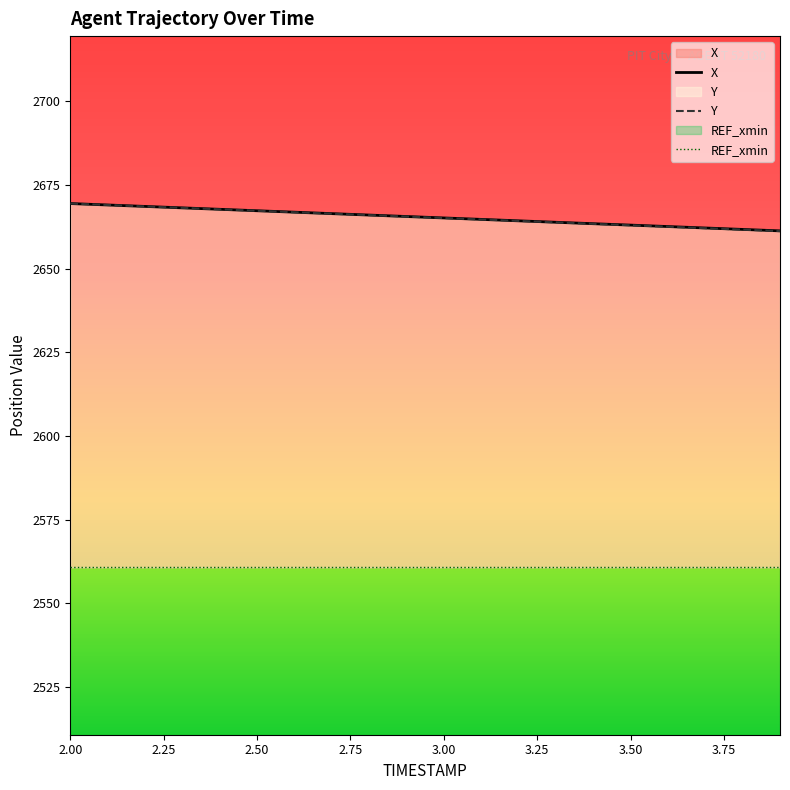

What is the greatest value displayed?

2669.4